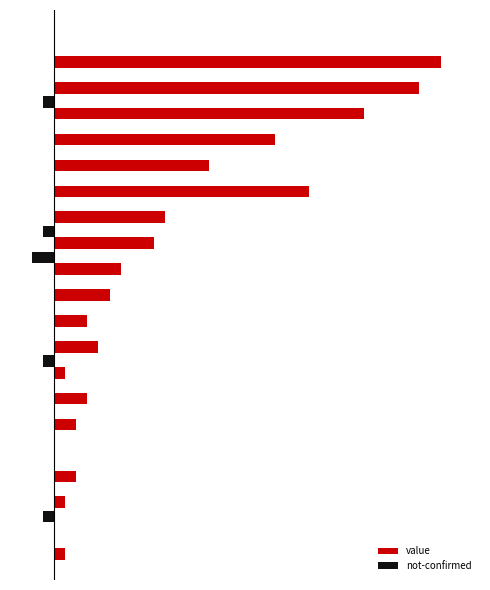

What are all the series names shown in the legend?

value, not-confirmed